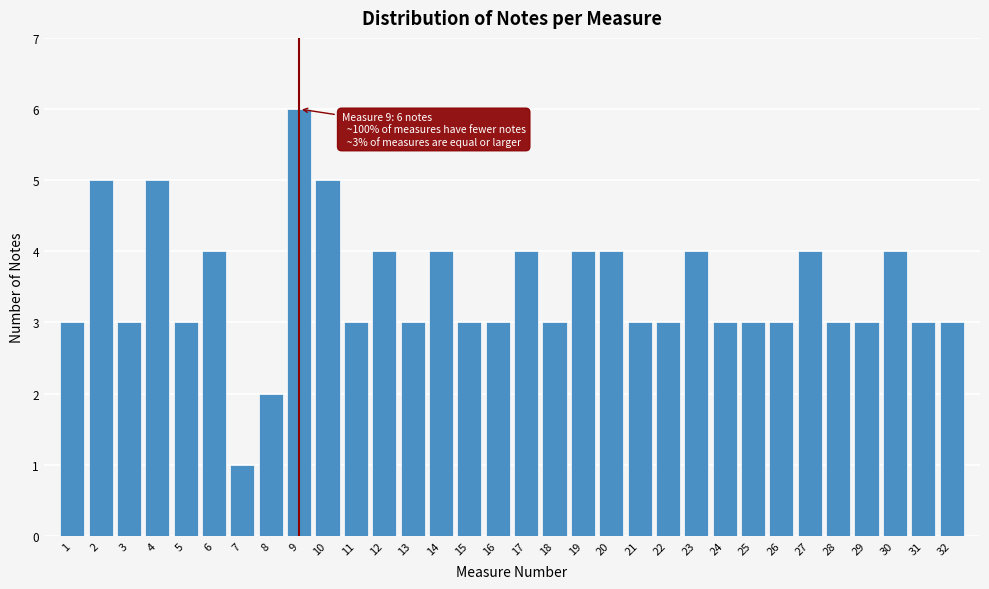

What is the value of the 15th bar from the left?

3